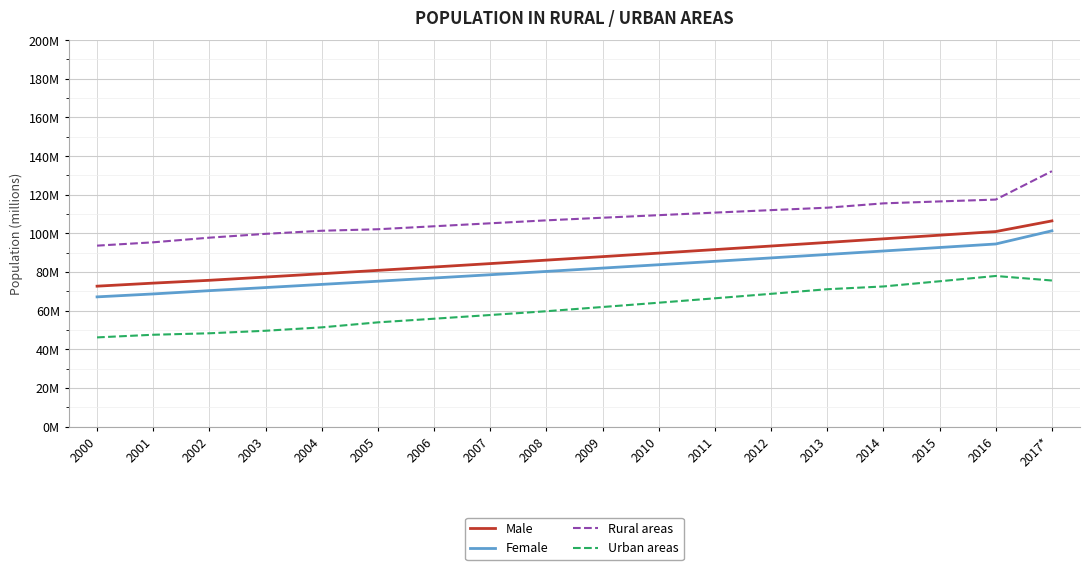

What position from the left is 2014?

15